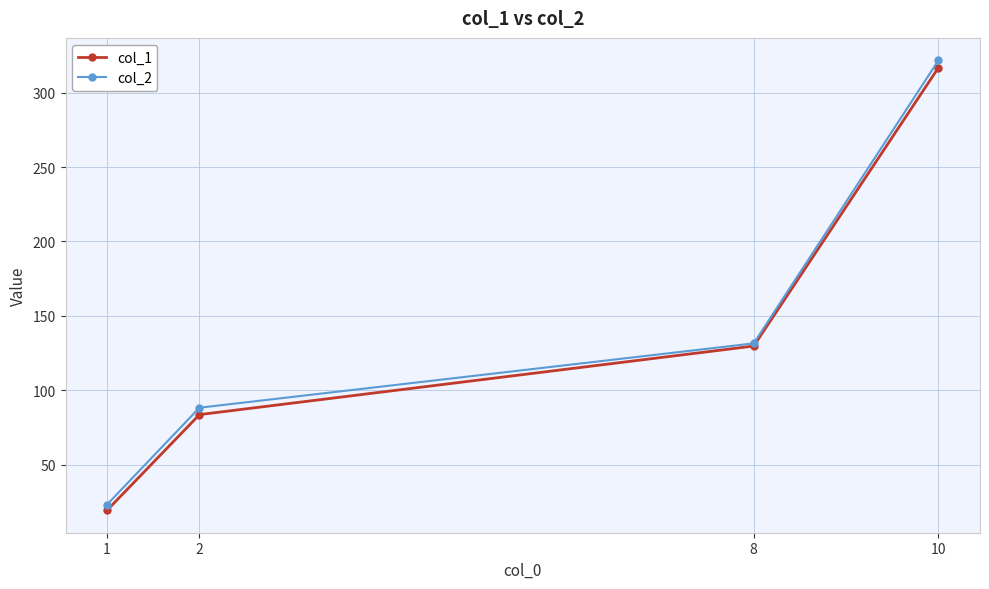

Which series has the largest total across all categories?

col_2